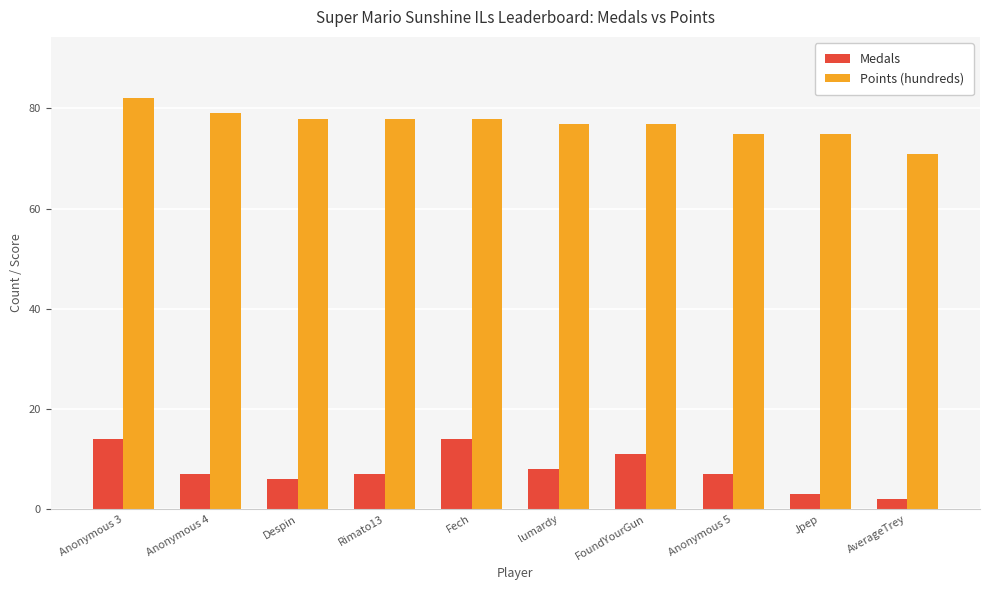

What is the difference between the Medals values at FoundYourGun and Jpep?

8